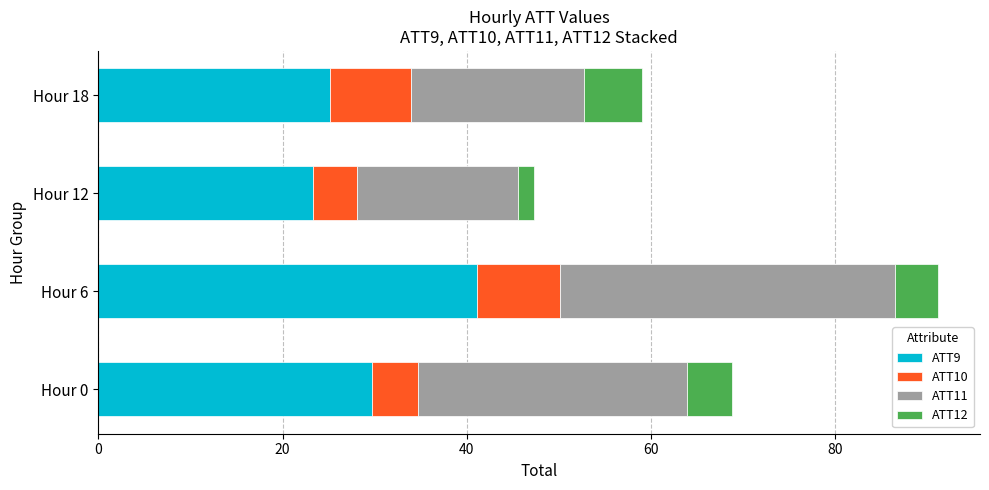

At which label does ATT9 reach its peak?

Hour 6